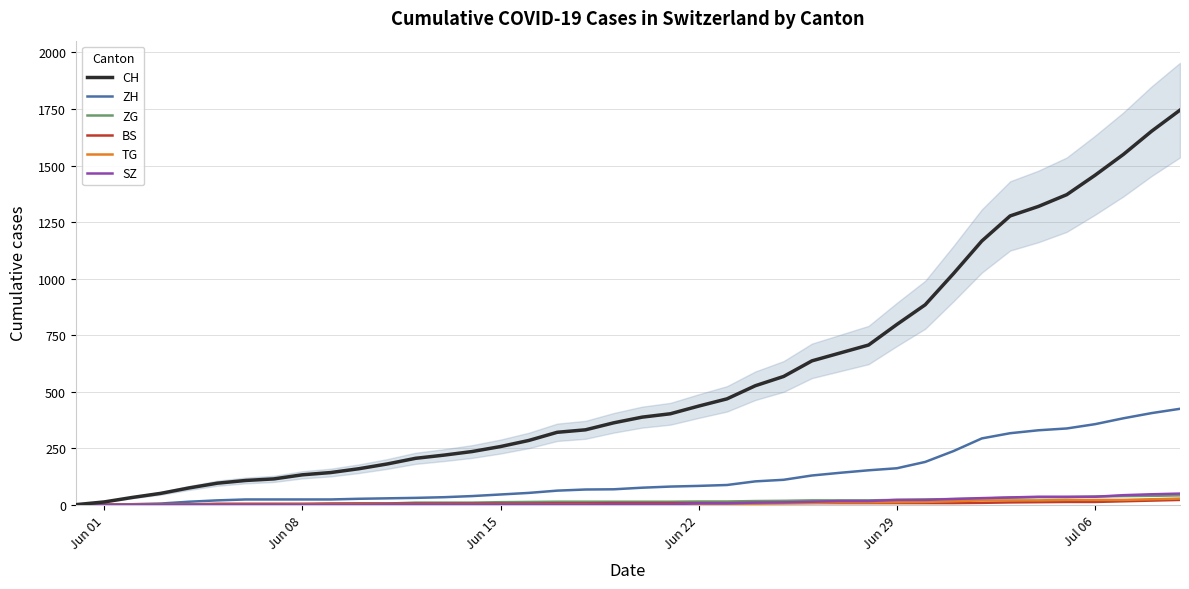

Which series has the largest range (max minus min)?

CH